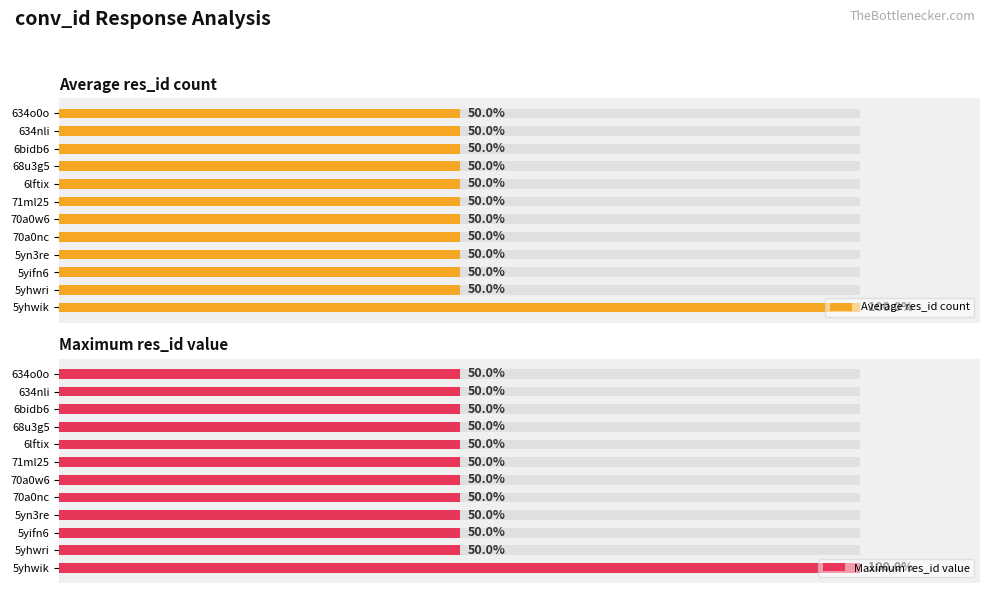

True or false: Maximum res_id value has a value of 50 at 634o0o.

True